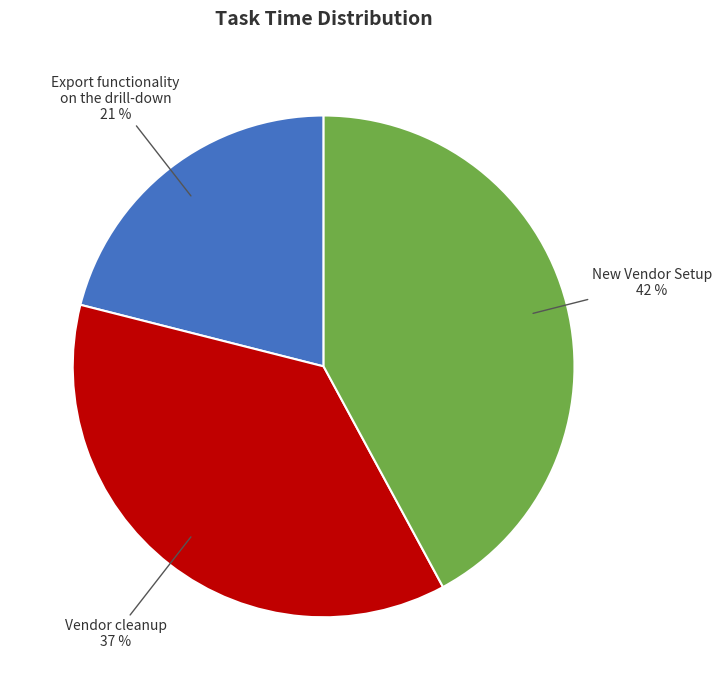

Which slice is the smallest?

Export functionality on the drill-down